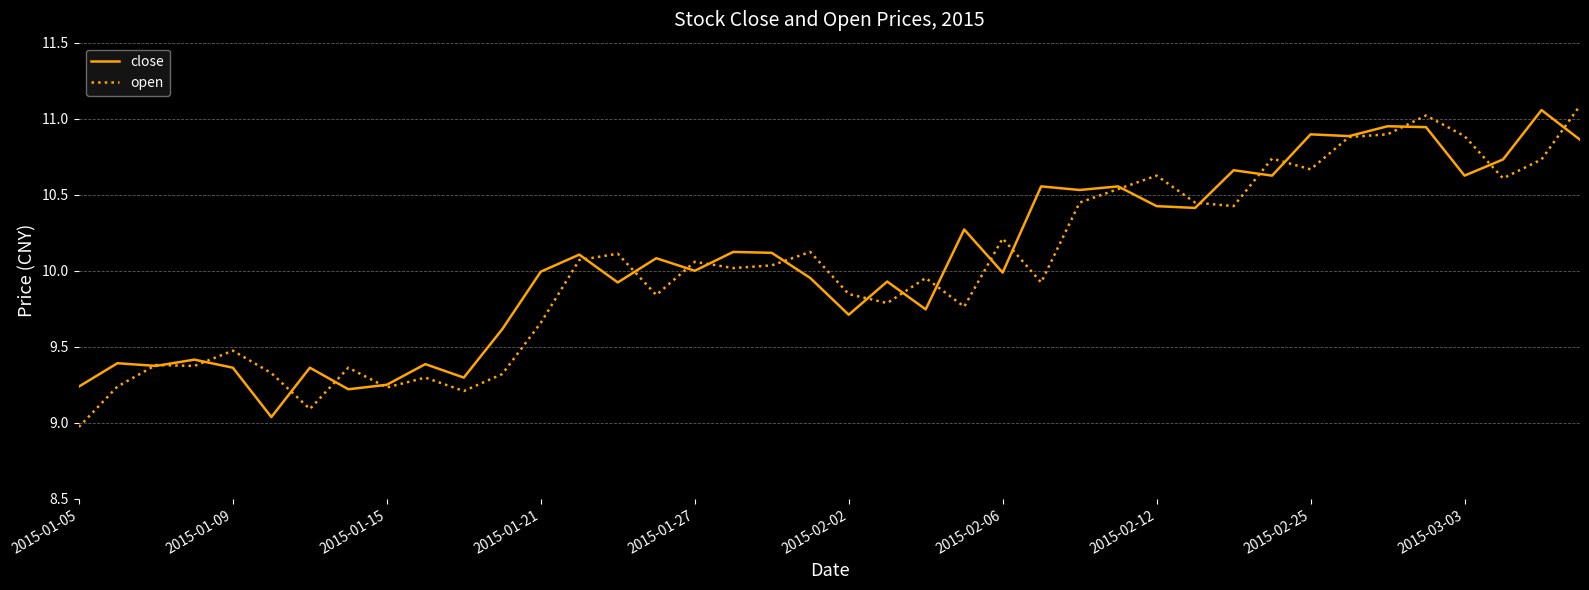

After their last crossing, which series has the higher values: close or open?

open